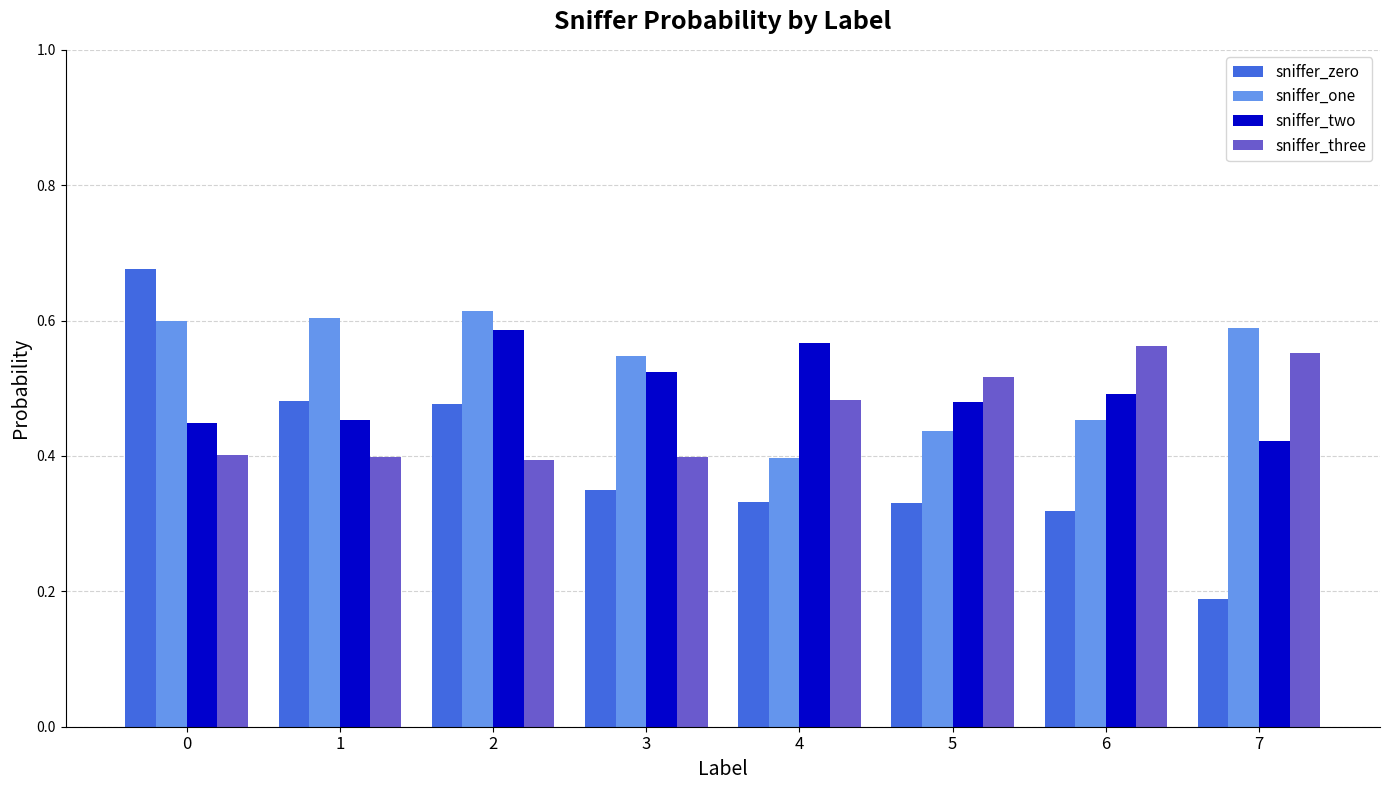

Rank the series by their average value, from lowest to highest.

sniffer_zero, sniffer_three, sniffer_two, sniffer_one